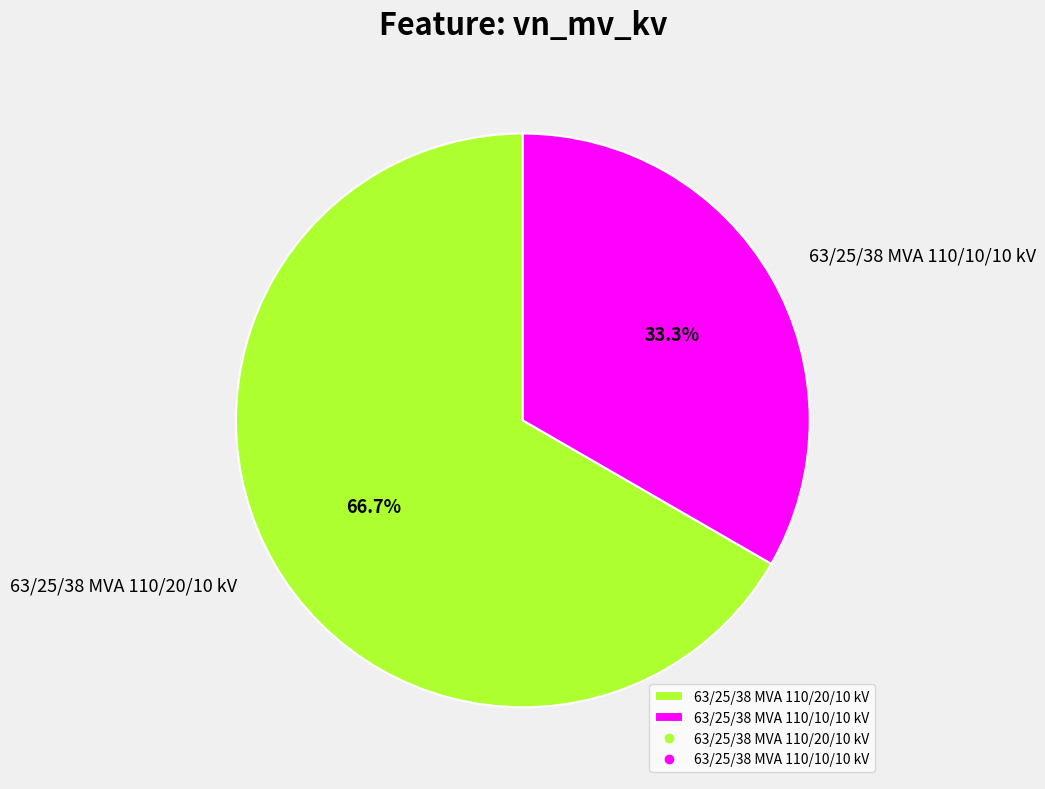

What portion of the pie excludes 63/25/38 MVA 110/20/10 kV?

33.3%